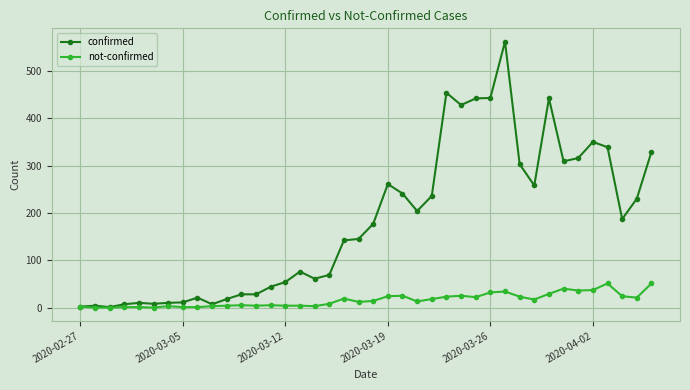

True or false: not-confirmed has more than 2 points higher than both neighbors.

True